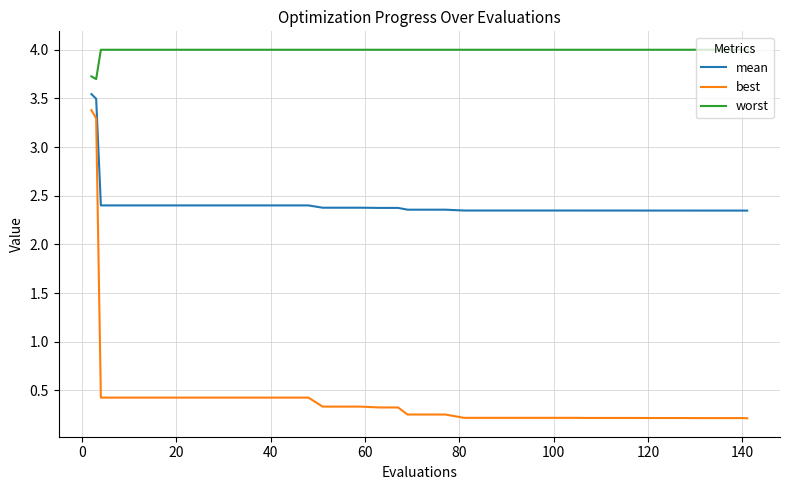

Which series has the largest total across all categories?

worst